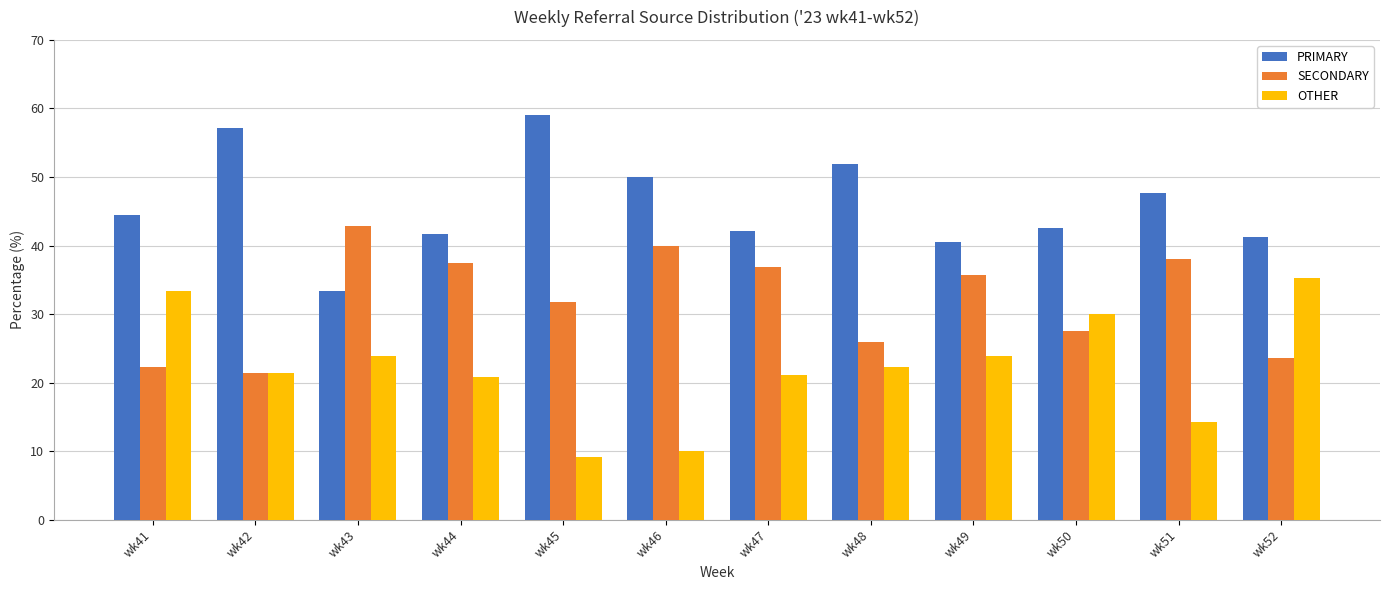

How many values in the SECONDARY series are below 35?

6